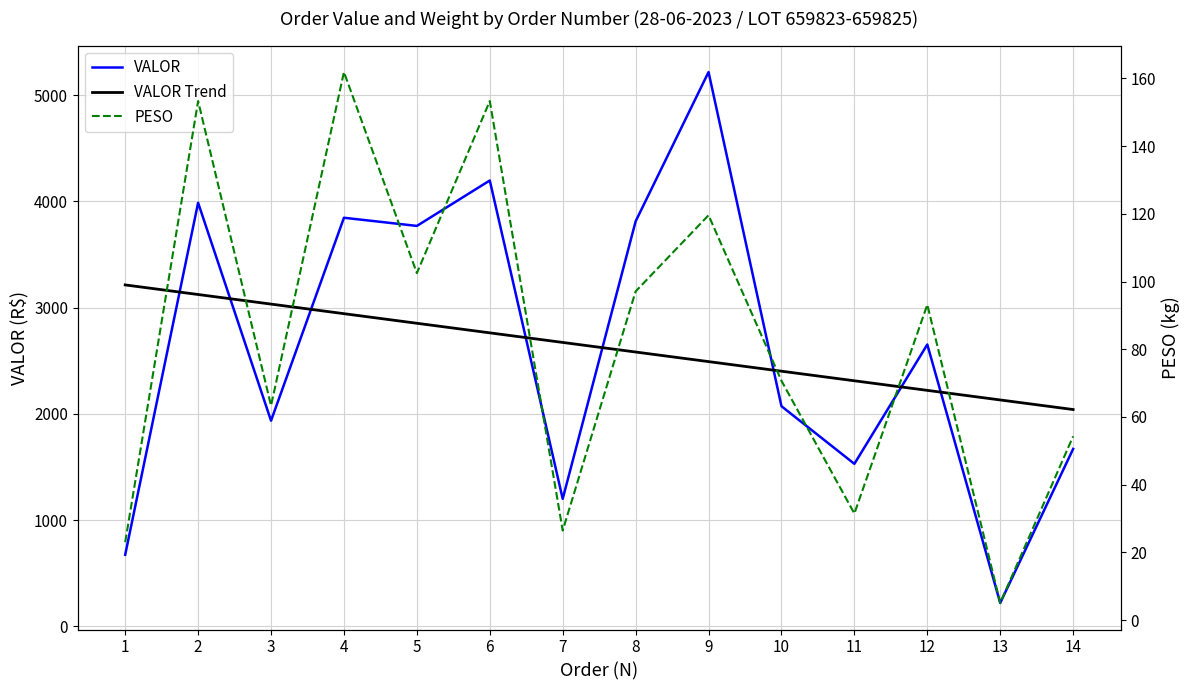

What are all the series names shown in the legend?

VALOR, VALOR Trend, PESO